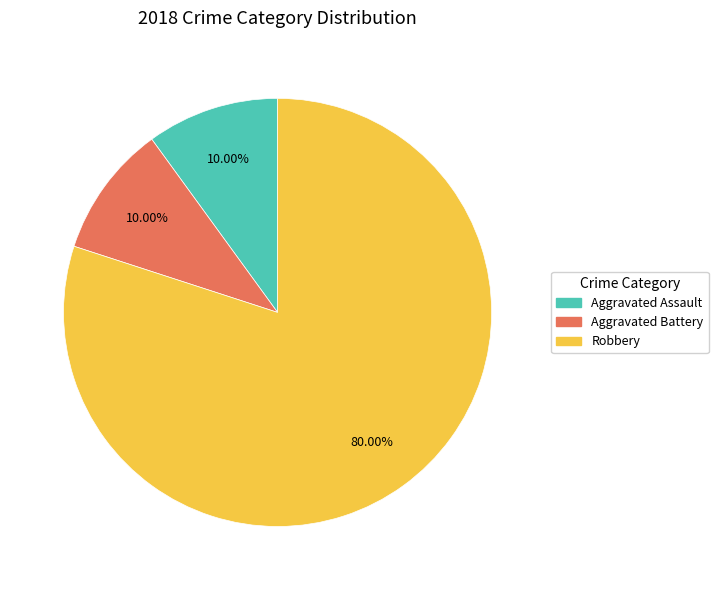

Is there a majority slice in this chart?

Yes